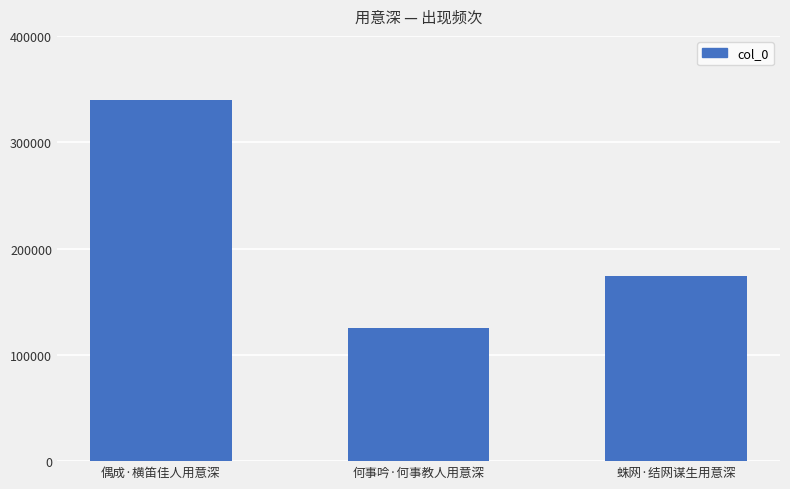

Which label corresponds to the largest value in the chart?

偶成·横笛佳人用意深